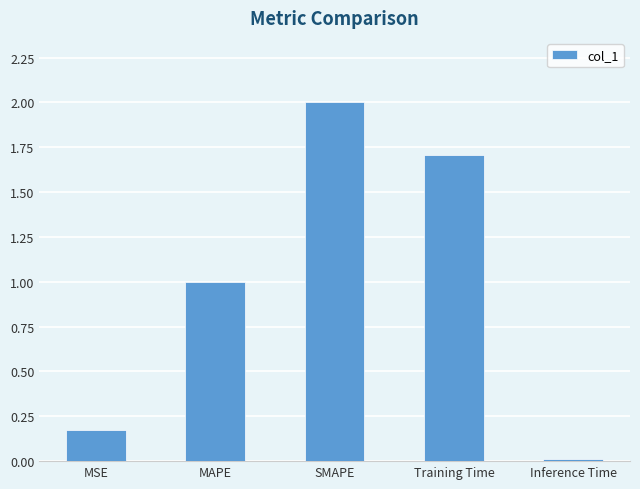

List the labels in order of value, largest first.

SMAPE, Training Time, MAPE, MSE, Inference Time